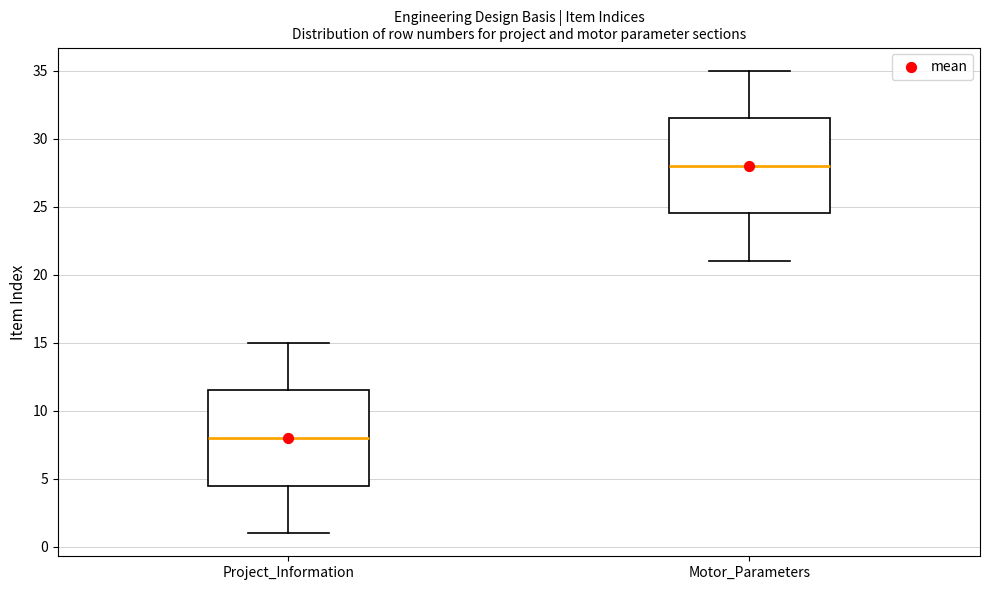

Where does the upper whisker of the box for Motor_Parameters end on the y-axis? The values are not printed on the chart, so give them approximately, as read against the axis.

35.0